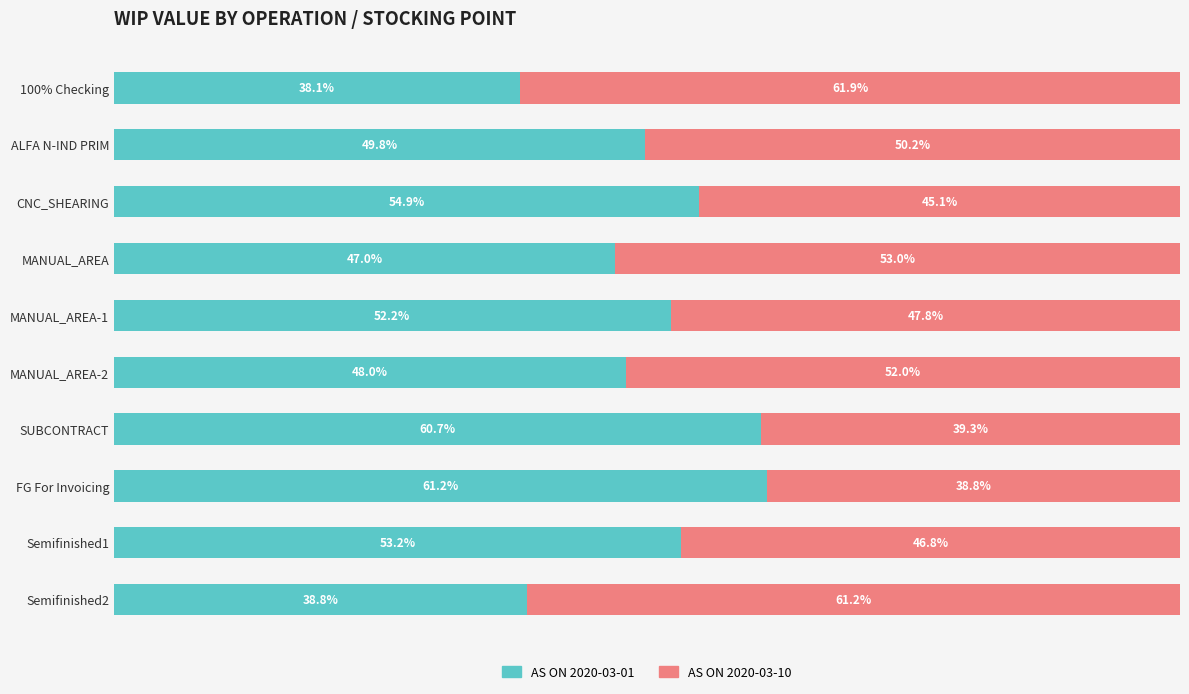

At which label does AS ON 2020-03-01 reach its peak?

FG For Invoicing